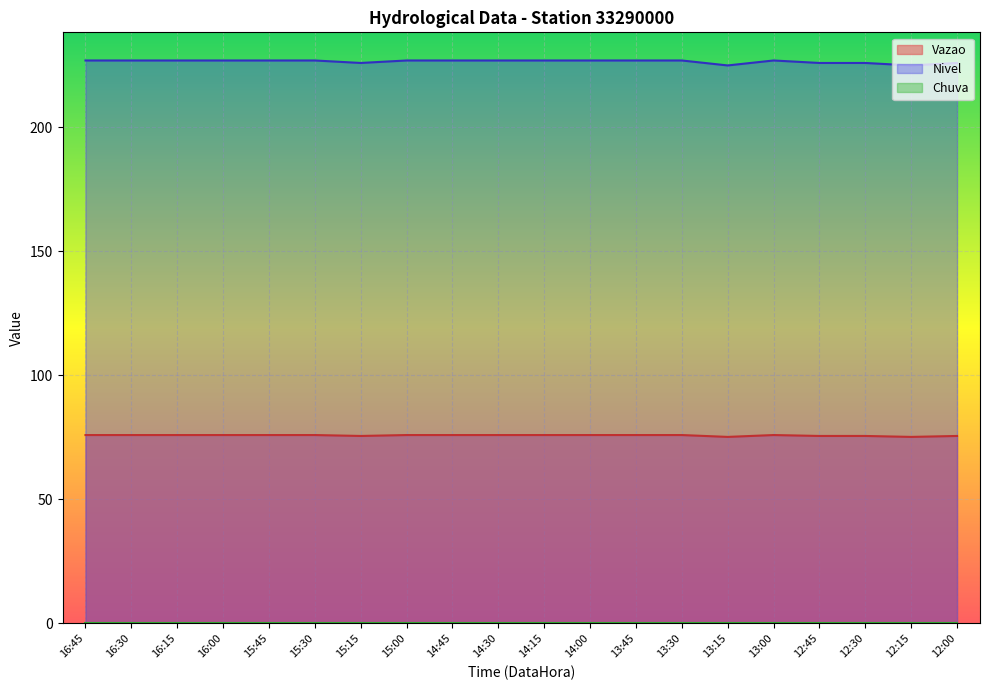

Is the value of Vazao at 14:15 greater than the value of Nivel at 14:15?

No